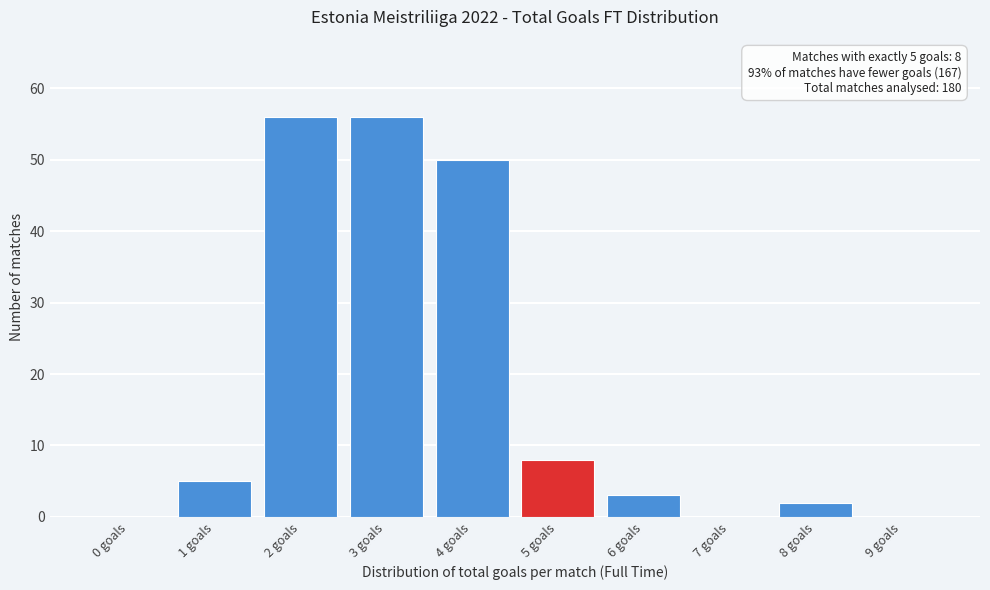

Reading left to right, transcribe all the data shown in this chart.

0 goals=0	1 goals=5	2 goals=56	3 goals=56	4 goals=50	5 goals=8	6 goals=3	7 goals=0	8 goals=2	9 goals=0